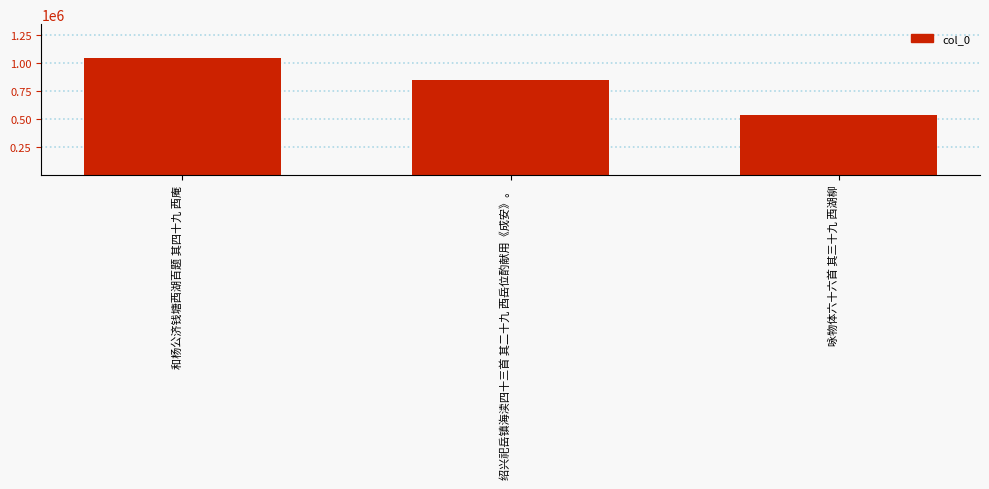

Is it true that the value at 咏物体六十六首 其三十九 西湖柳 is 539254?

True